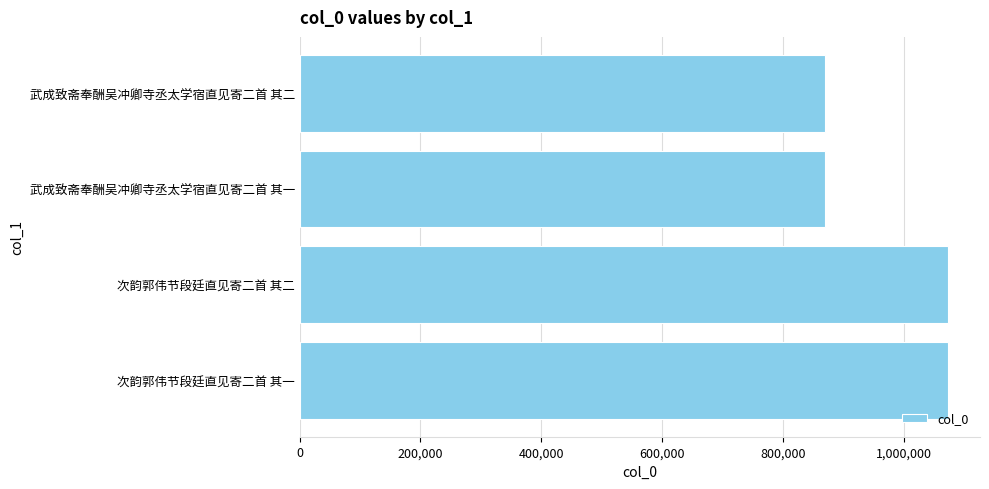

Approximately how many times larger is the value at 武成致斋奉酬吴冲卿寺丞太学宿直见寄二首 其一 compared to 武成致斋奉酬吴冲卿寺丞太学宿直见寄二首 其二?

1.0